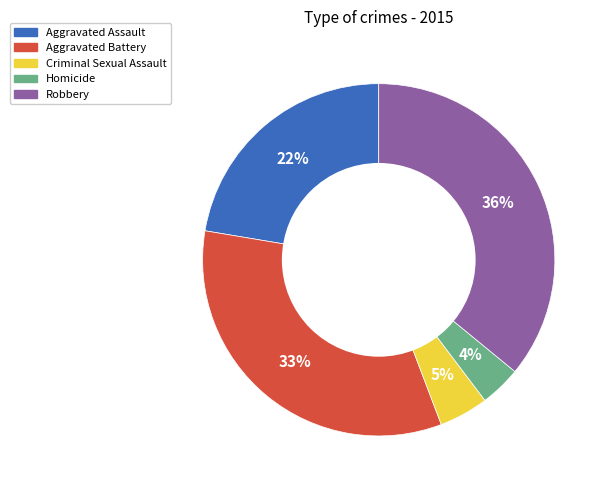

To the nearest percent, what portion does Aggravated Battery represent?

33%